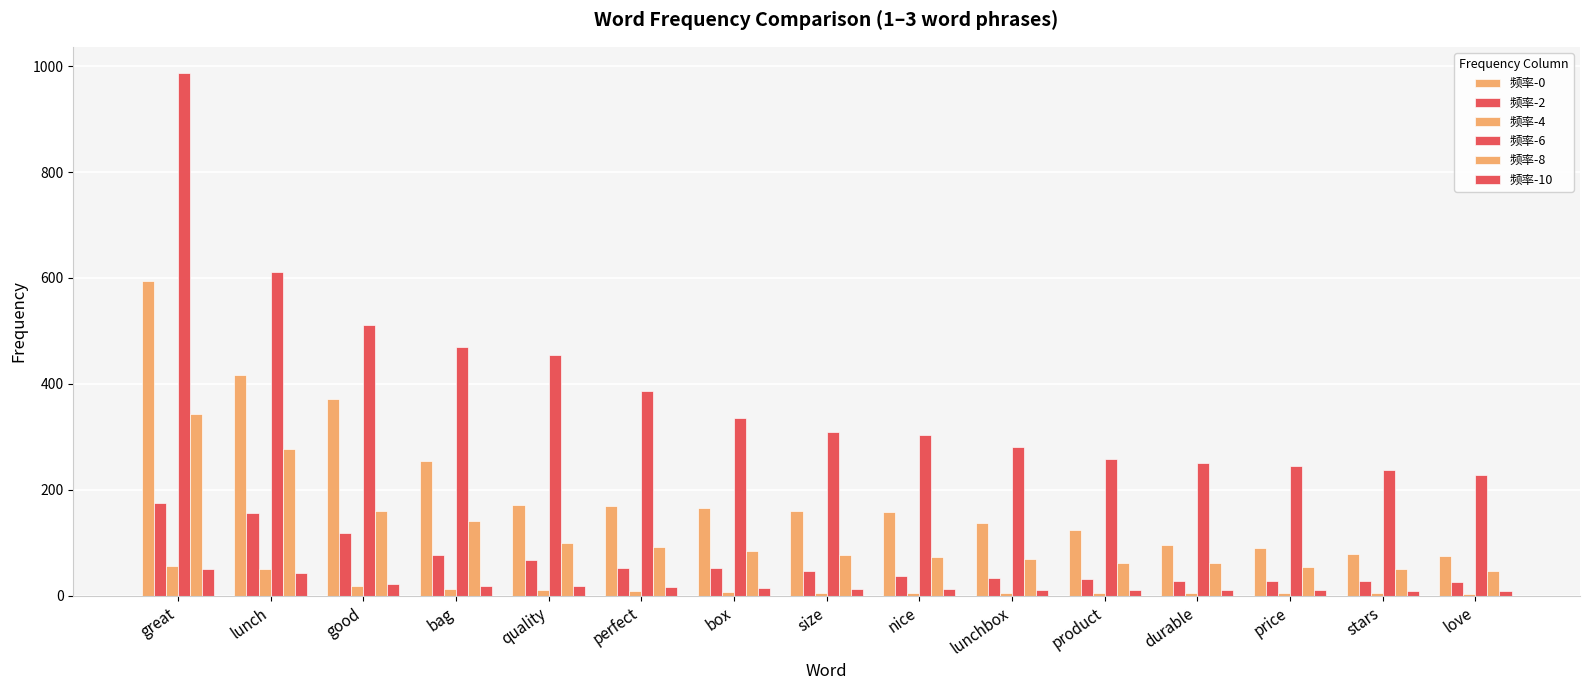

Count the number of categories in the chart.

15